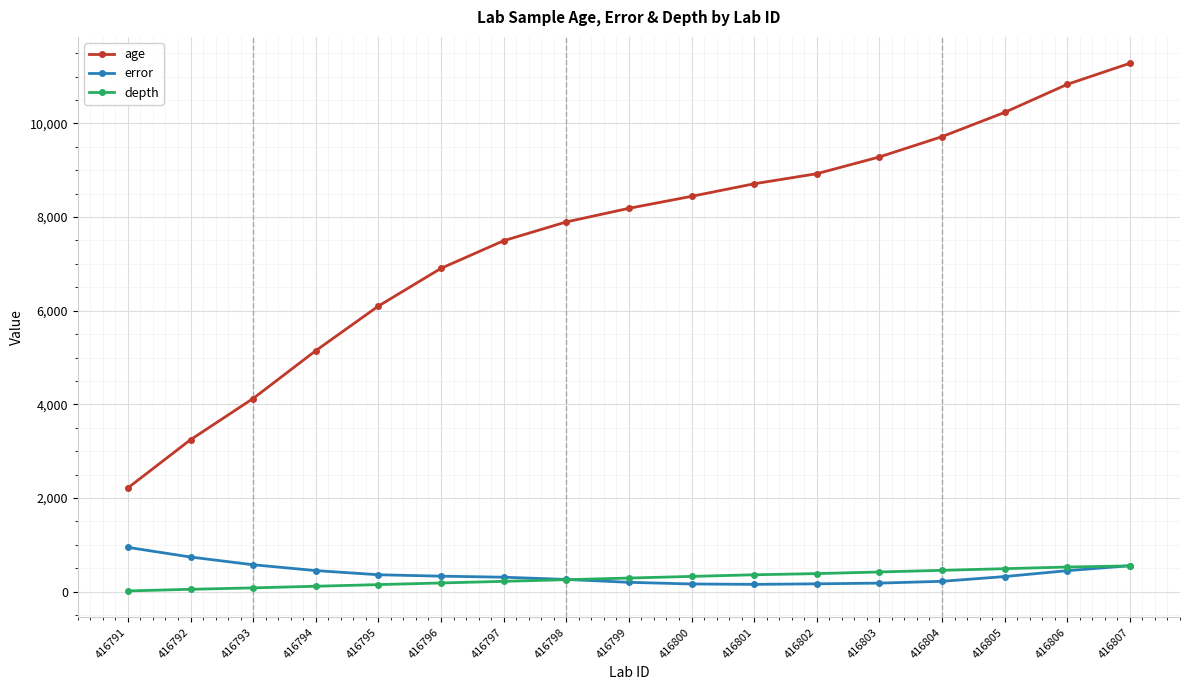

True or false: age has more than 1 points higher than both neighbors.

False